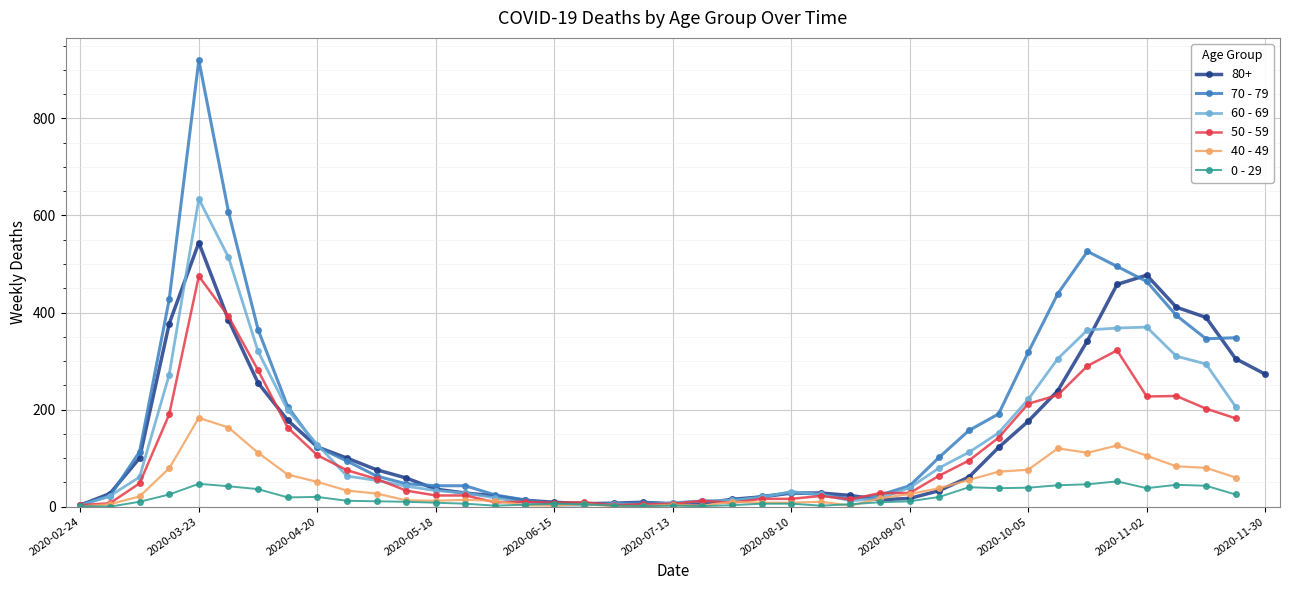

What is the minimum value for 50 - 59?

3